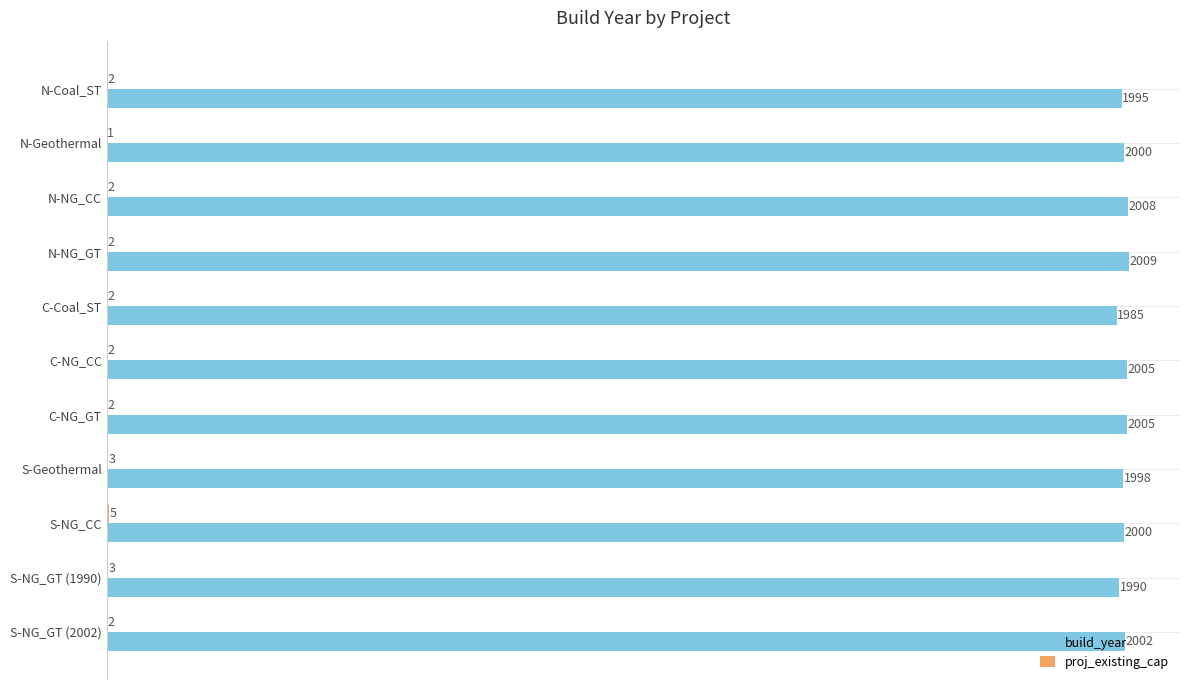

How many build_year values are between 1995 and 2005?

7